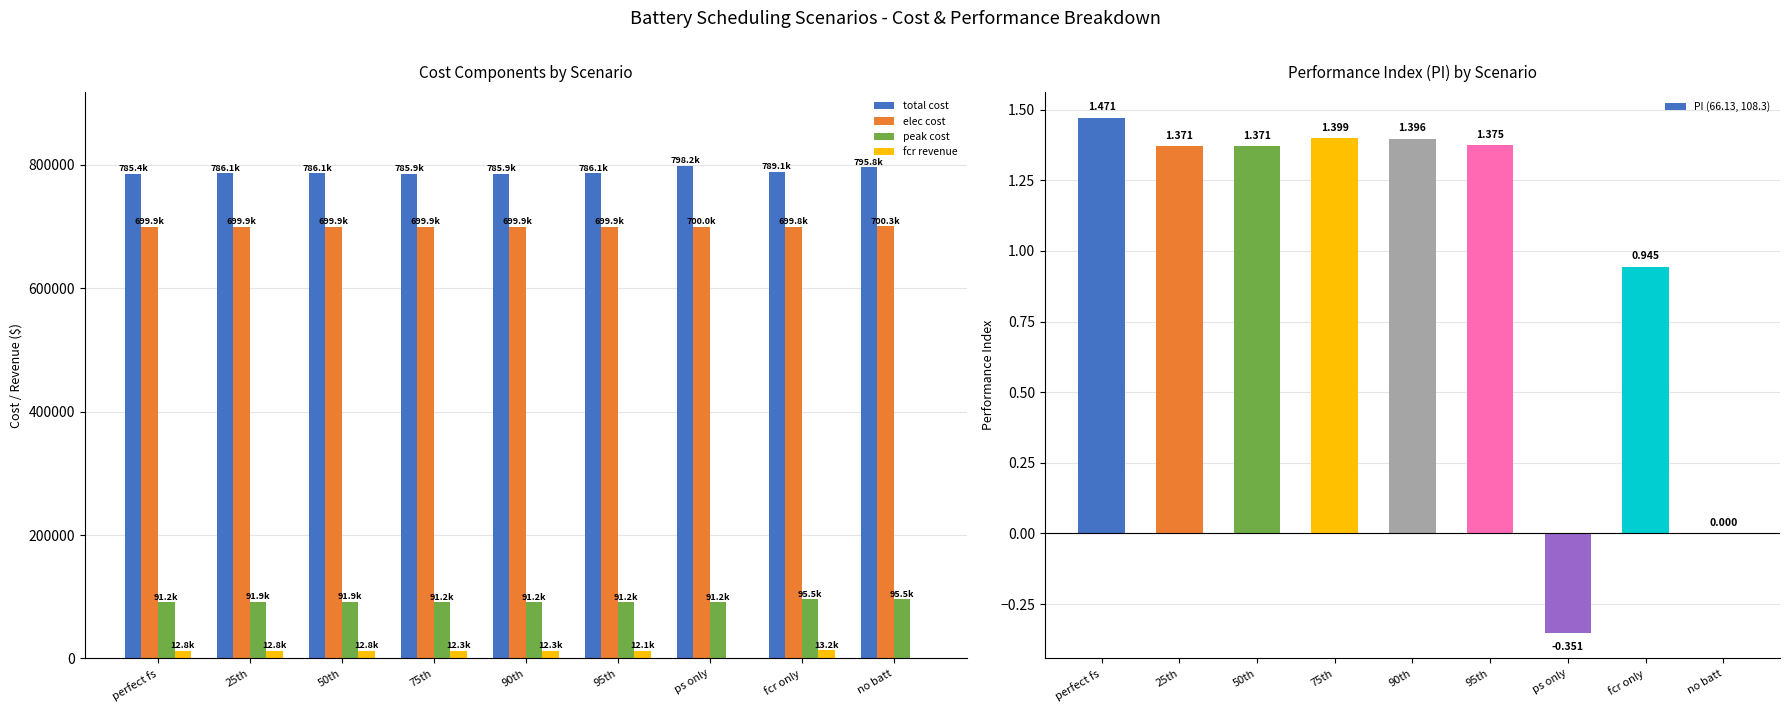

How many bars are there in total?

45